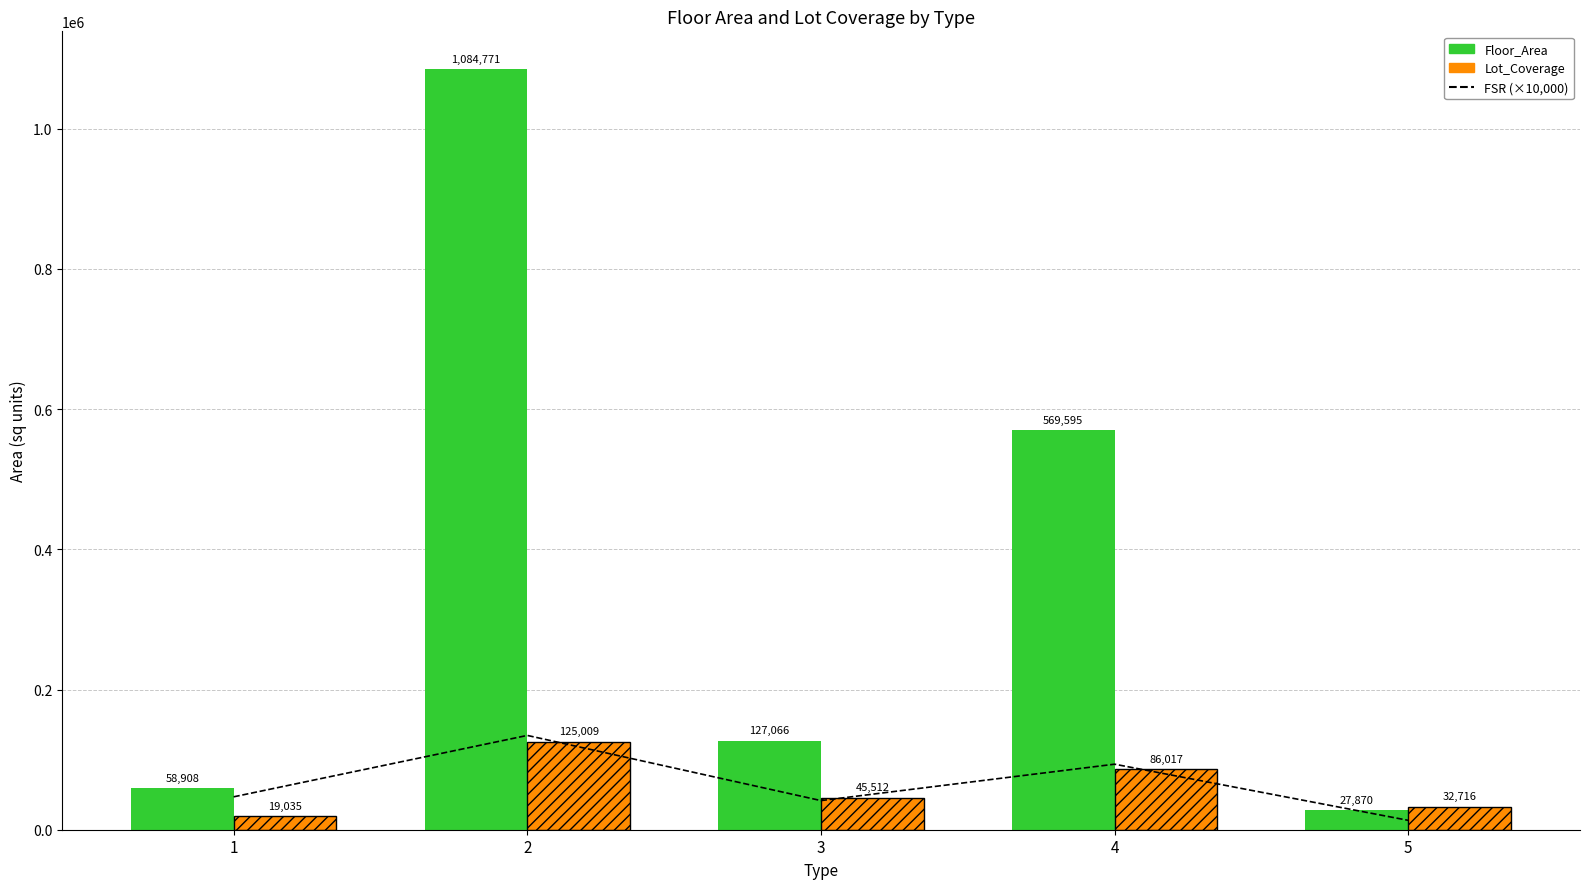

What is the average value?

65985.1